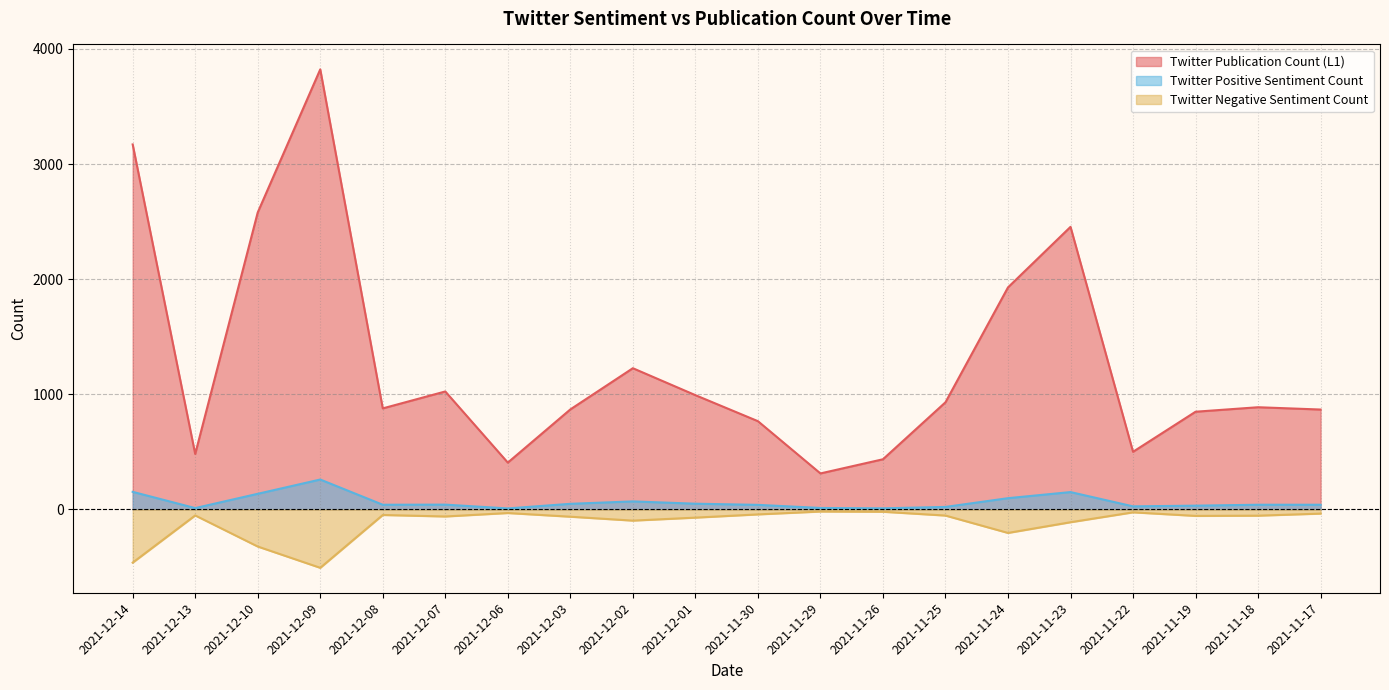

What is the difference between the maximum and minimum values in the Twitter Publication Count (L1) series?

3510